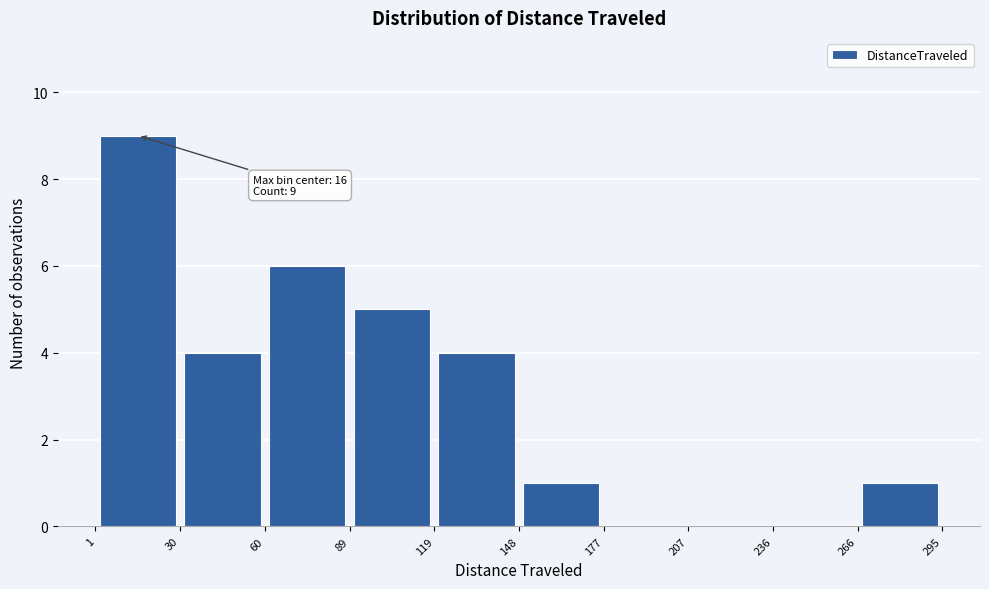

Over which range of the x-axis is the bar tallest?

1 to 30